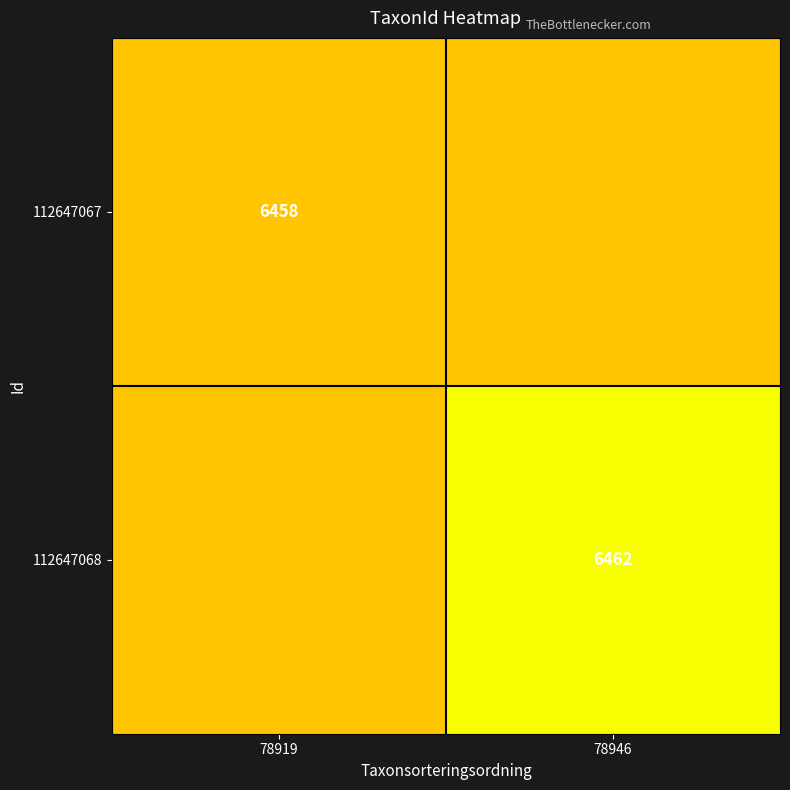

Which has a higher value, 78946 or 78919?

78946